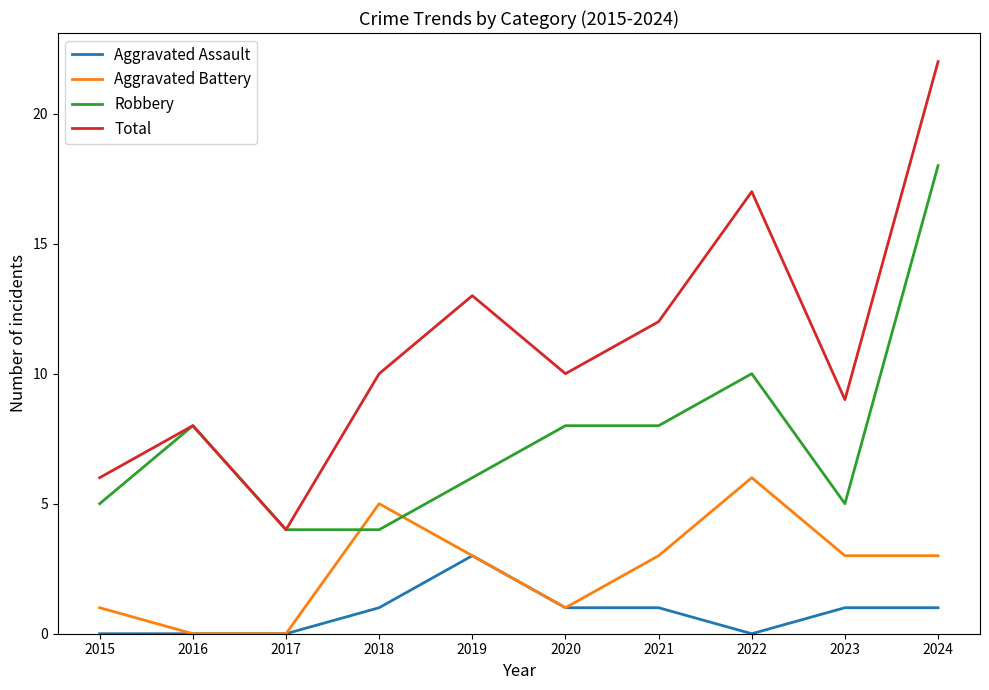

What is the approximate value of Aggravated Battery at 2019?

3